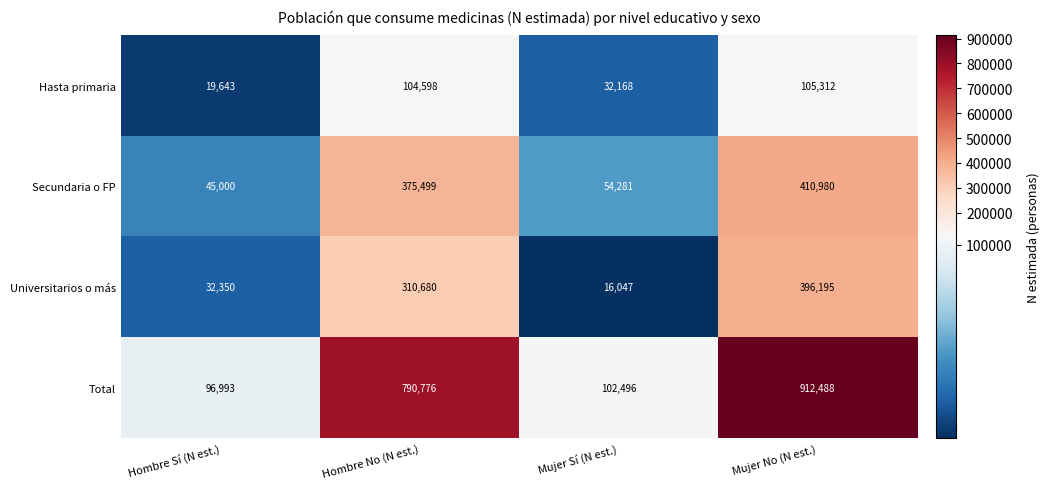

How many data points does each series have?

4